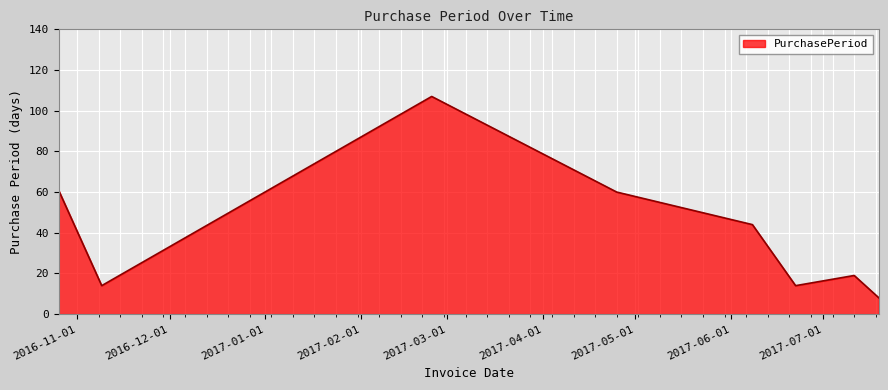

What is the difference between the second highest and minimum values?

53